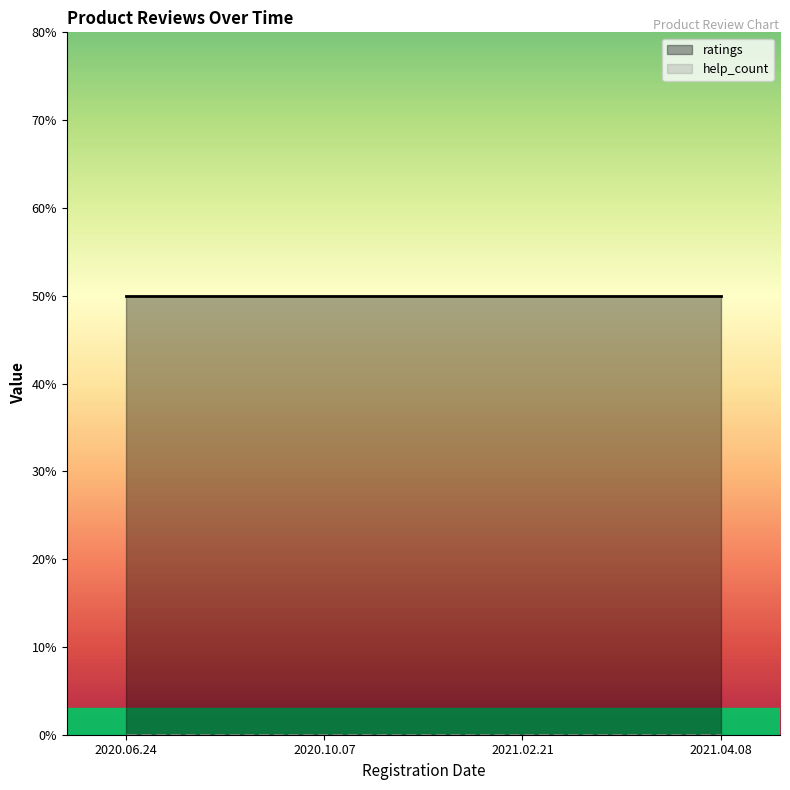

At how many categories does at least one series exceed 1?

4